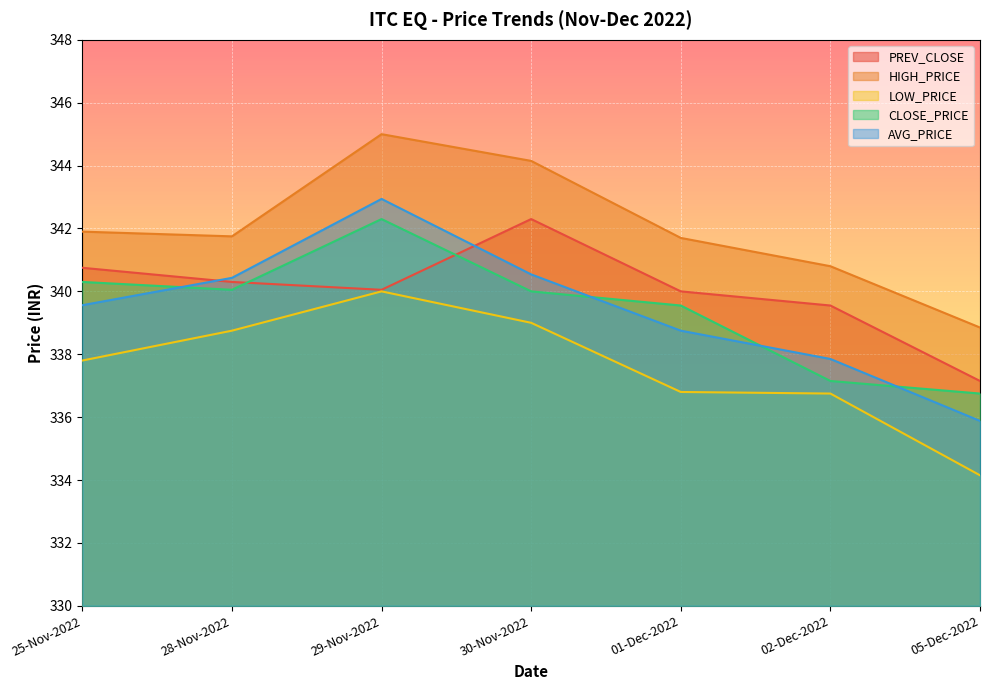

What are all the series names shown in the legend?

PREV_CLOSE, HIGH_PRICE, LOW_PRICE, CLOSE_PRICE, AVG_PRICE